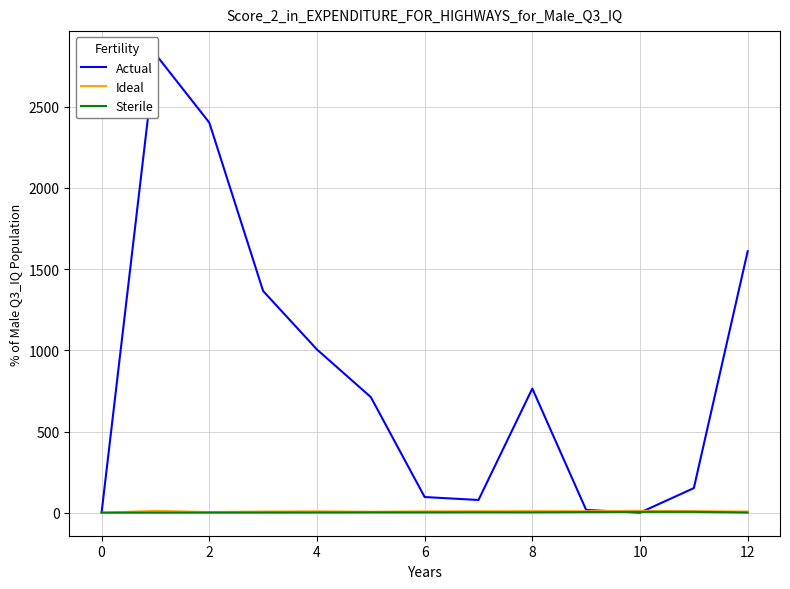

Which series has the largest total across all categories?

Actual